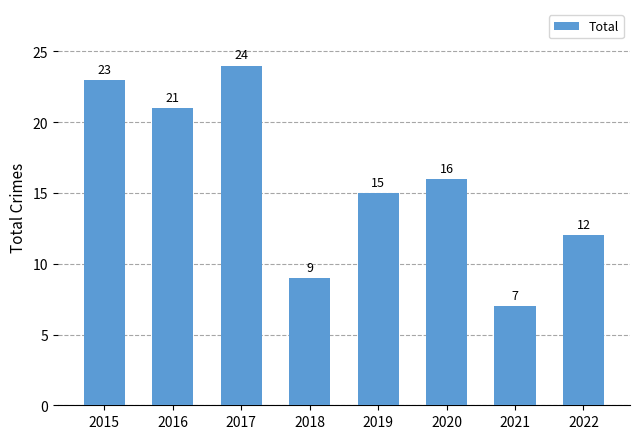

Which label corresponds to the largest value in the chart?

2017